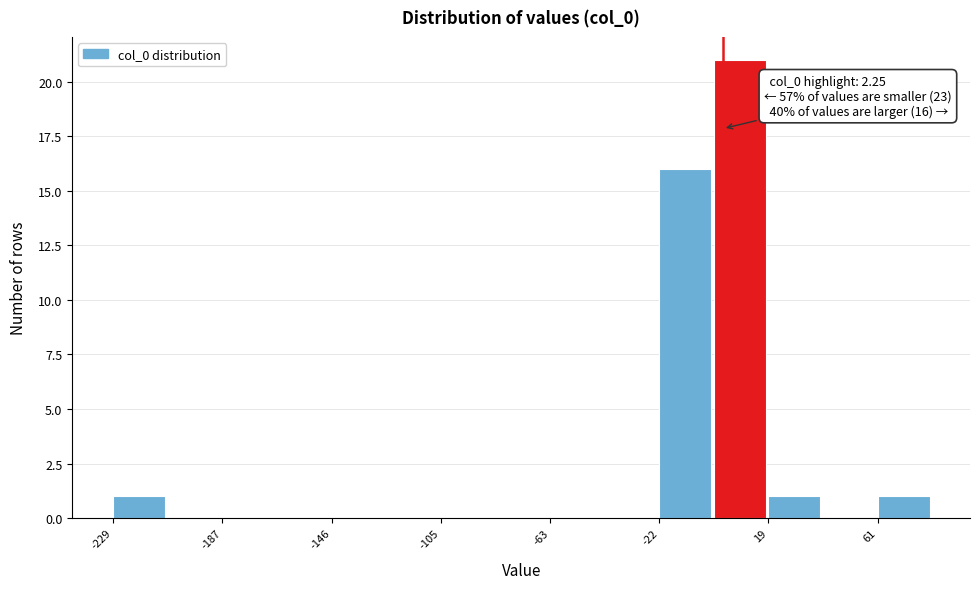

Over which range of the x-axis is the bar tallest?

0 to 20